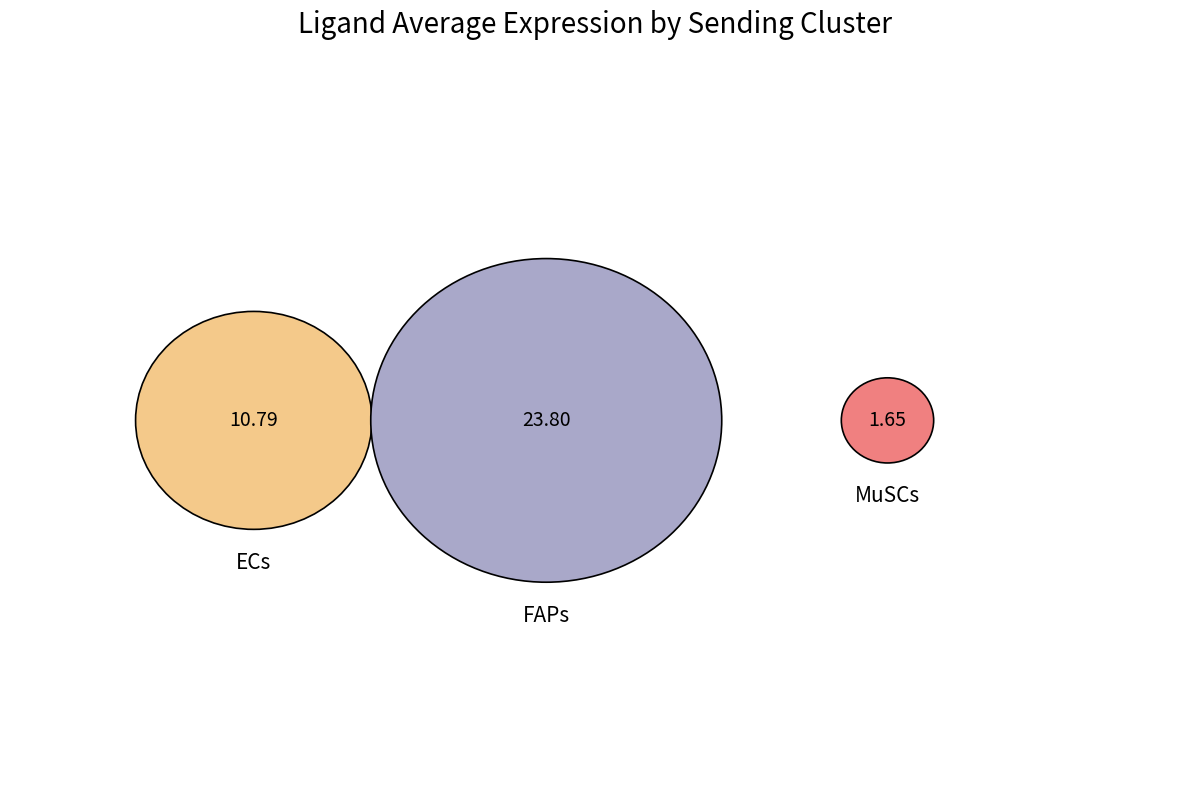

What is the majority slice?

FAPs